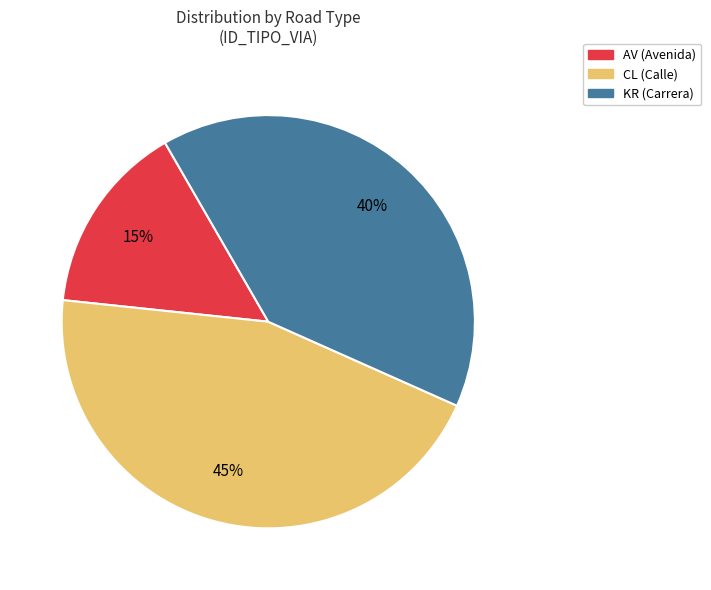

Is there any slice that represents more than half of the pie?

No